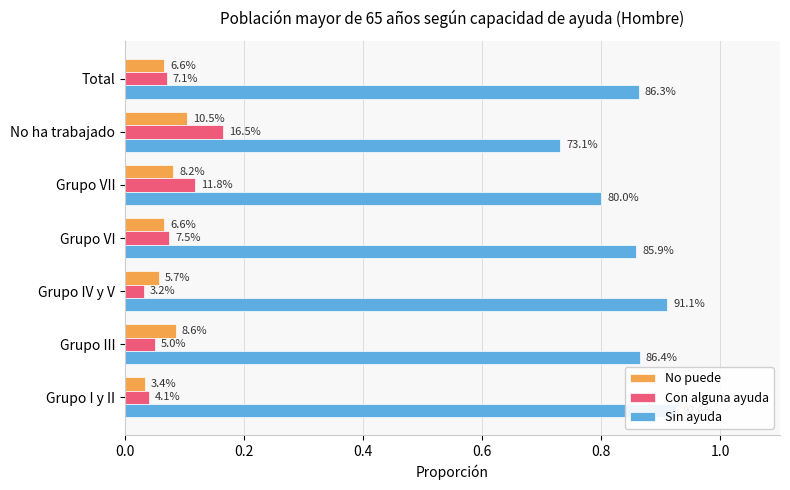

Is it true that Sin ayuda equals 1.6 at Grupo IV y V?

False